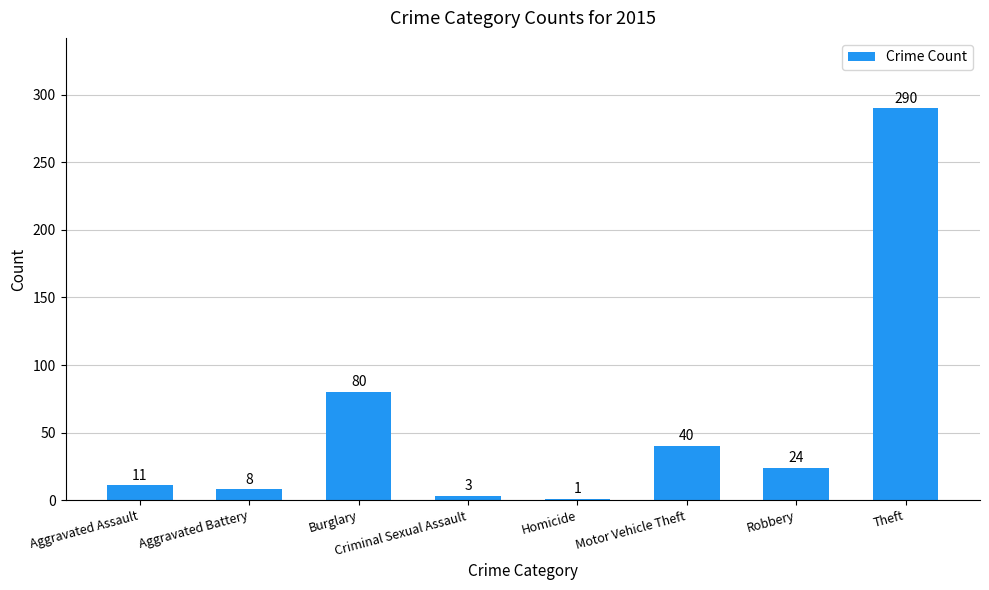

What is the change in value from Aggravated Battery to Criminal Sexual Assault?

-5